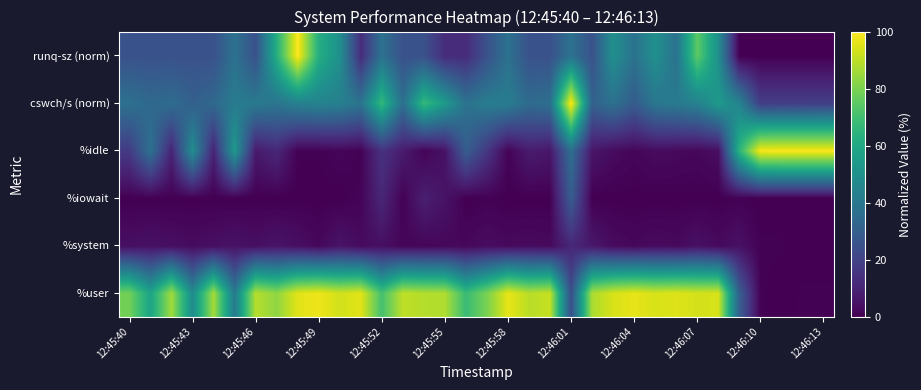

Reading right to left, extract all data points from this chart.

%user: 0.5	0.5	0.0	0.5	30.3	94.0	93.4	95.0	94.0	96.4	94.0	87.4	23.7	91.4	89.5	96.5	80.0	68.2	88.1	88.8	90.4	70.7	95.5	93.0	97.5	95.4	83.3	89.0	41.1	86.5	48.0	86.1	58.1	78.7
%system: 0.0	0.0	0.5	0.5	4.5	2.5	4.5	2.5	3.0	2.0	3.0	6.6	11.1	2.5	3.0	2.5	3.5	2.0	2.0	1.5	1.5	4.0	3.0	5.5	2.0	4.1	5.6	4.0	5.1	4.0	3.0	4.0	4.5	4.1
%iowait: 0.0	0.0	0.0	0.0	0.5	0.0	0.0	0.0	0.0	0.0	0.0	0.0	29.3	0.0	0.0	0.0	0.5	0.0	5.0	8.6	0.5	10.9	1.0	0.0	0.0	0.0	0.0	0.0	0.0	0.0	0.0	0.0	0.0	0.0
%idle: 99.5	99.5	99.5	99.0	64.7	3.5	2.0	2.5	3.0	1.5	3.0	6.1	35.9	6.1	7.5	1.0	16.0	29.7	5.0	1.0	7.6	14.4	0.5	1.5	0.5	0.5	11.1	7.0	53.8	9.5	49.0	9.9	37.4	17.3
cswch/s (norm): 18.5	18.4	18.4	18.4	45.0	54.2	43.8	41.2	39.6	29.1	37.2	31.1	100.0	36.6	34.9	41.9	42.0	37.7	54.4	66.9	36.4	66.5	38.5	43.4	44.8	43.4	38.9	40.7	41.5	33.7	30.5	35.4	33.8	37.1
runq-sz (norm): 0.0	0.0	0.0	0.0	0.0	50.0	75.0	37.5	50.0	37.5	50.0	25.0	37.5	25.0	25.0	37.5	25.0	12.5	12.5	25.0	25.0	37.5	12.5	50.0	62.5	100.0	62.5	25.0	37.5	25.0	25.0	25.0	25.0	25.0